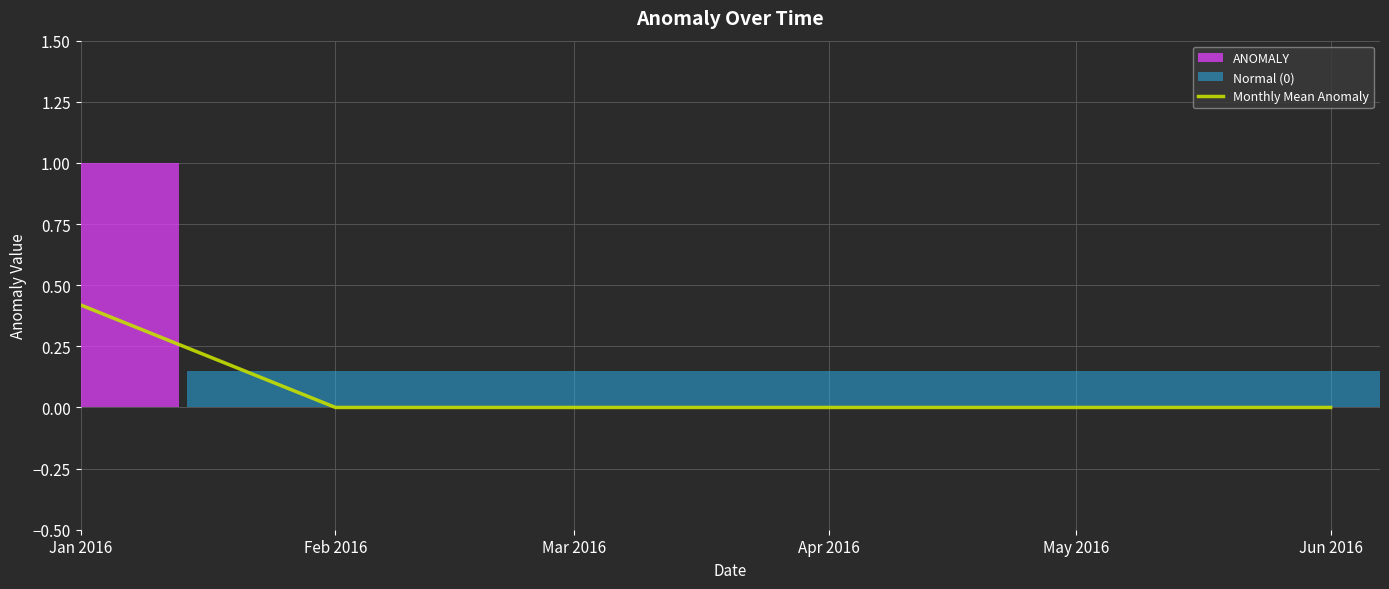

List the labels in order of value, smallest first.

Feb 2016, Mar 2016, Apr 2016, May 2016, Jun 2016, Jan 2016